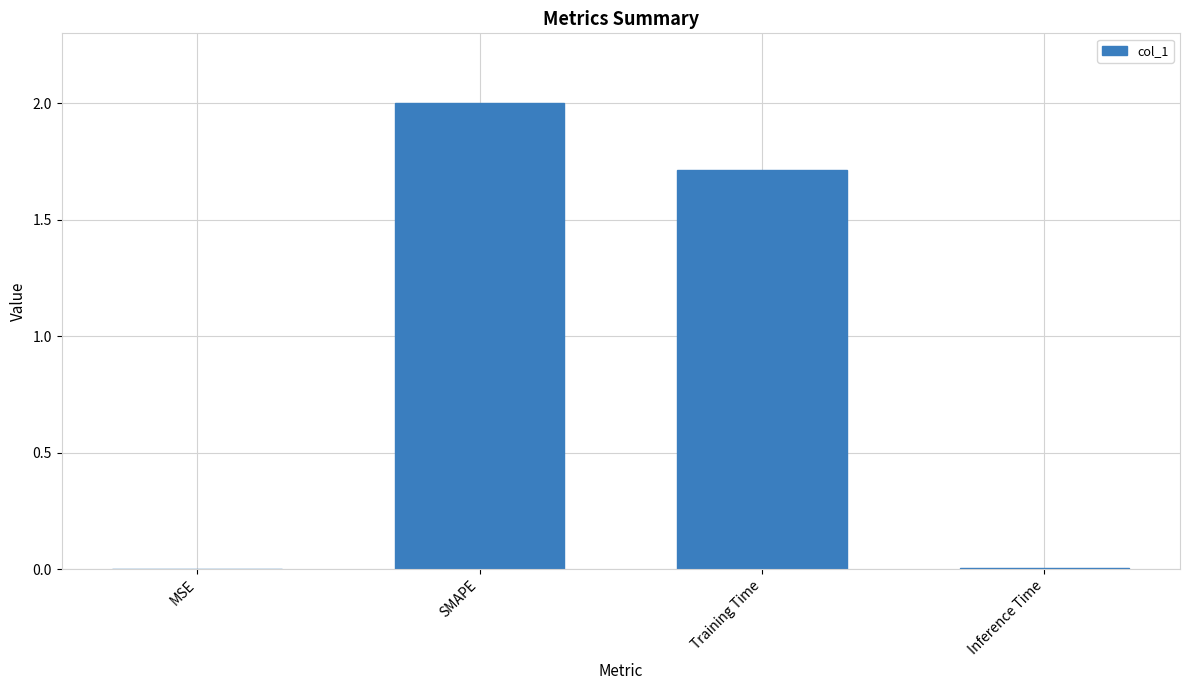

At which label is the value closest to 1?

Training Time